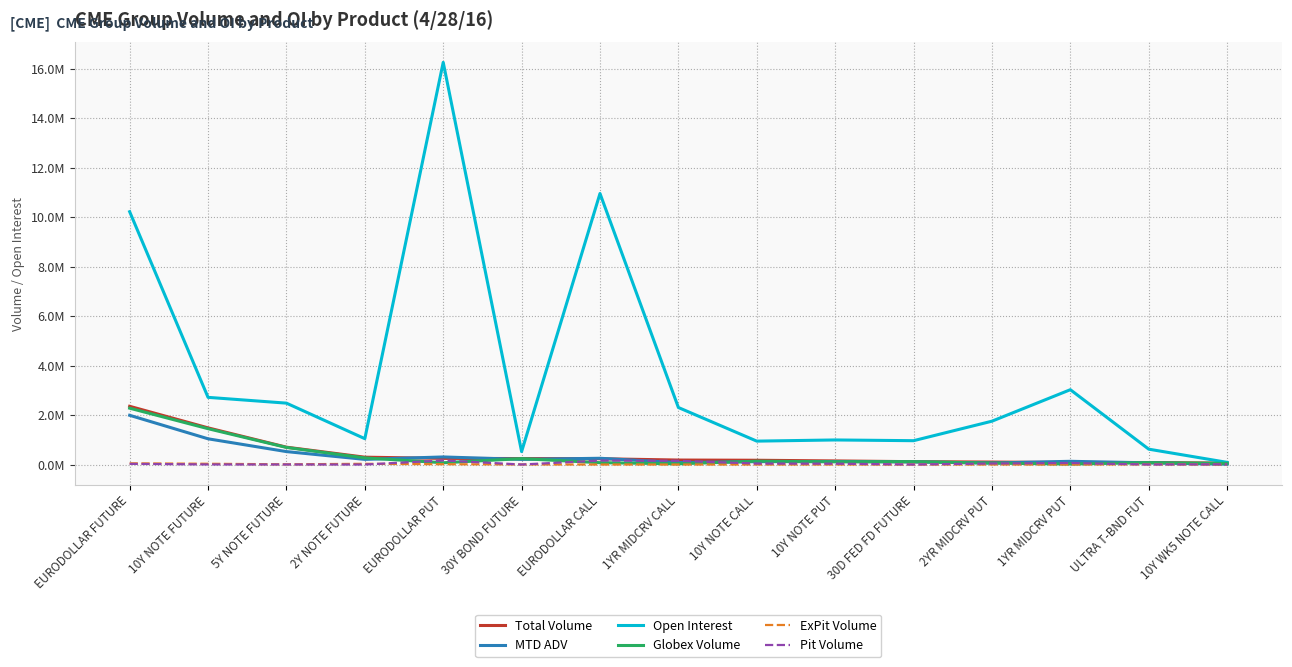

Rank the series by their maximum value, from highest to lowest.

Open Interest, Total Volume, Globex Volume, MTD ADV, Pit Volume, ExPit Volume